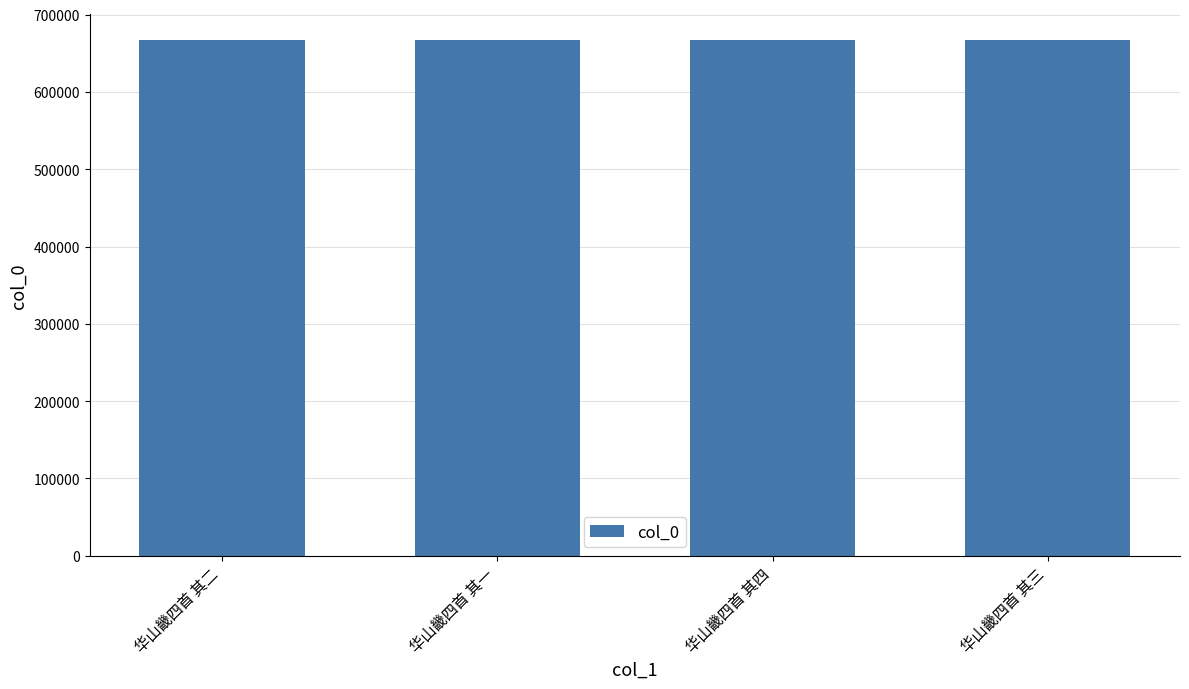

What is the label of the 2nd bar from the left?

华山畿四首 其一